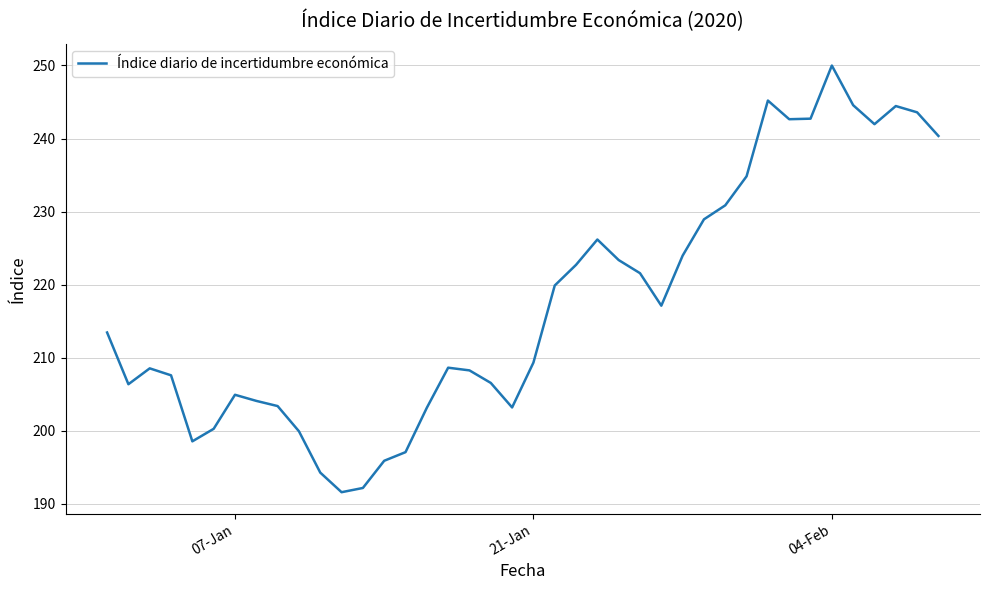

What is the difference between the maximum and minimum values?

58.4